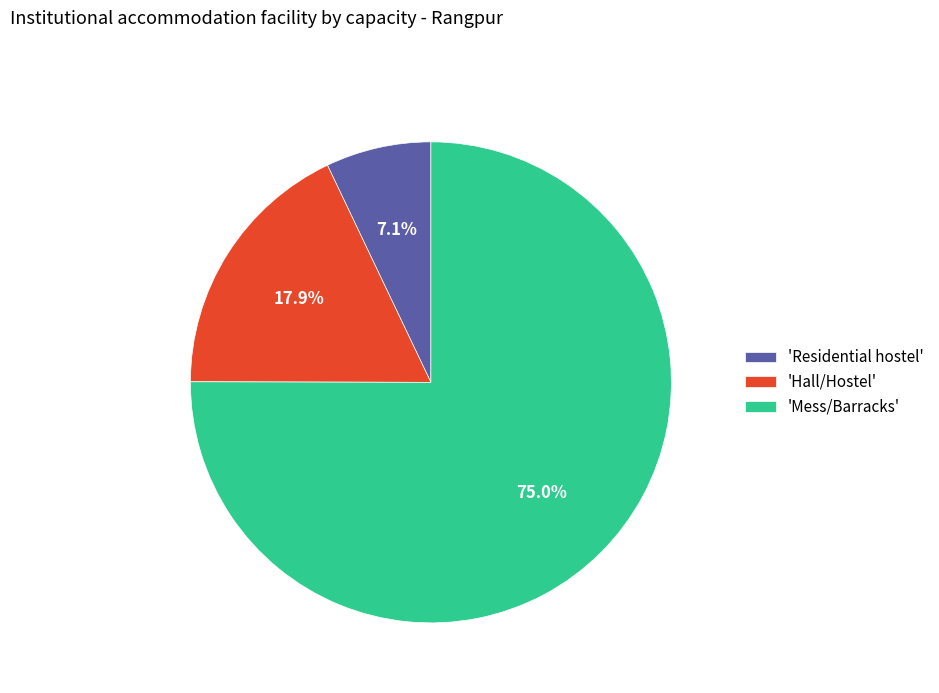

Rank the categories by value from highest to lowest.

'Mess/Barracks', 'Hall/Hostel', 'Residential hostel'